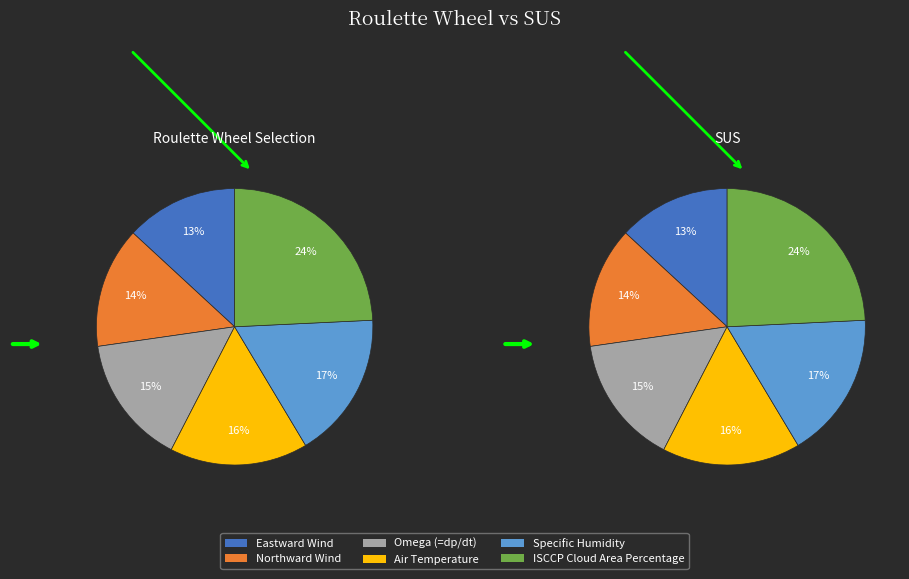

To the nearest percent, what is the difference between the Specific Humidity and Omega (=dp/dt) slice percentages?

2%